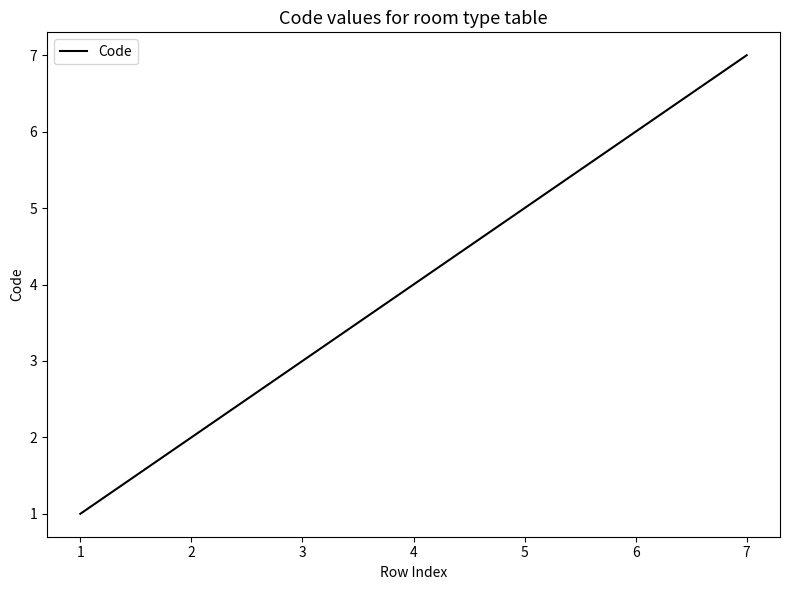

Rank the categories by value from lowest to highest.

1, 2, 3, 4, 5, 6, 7